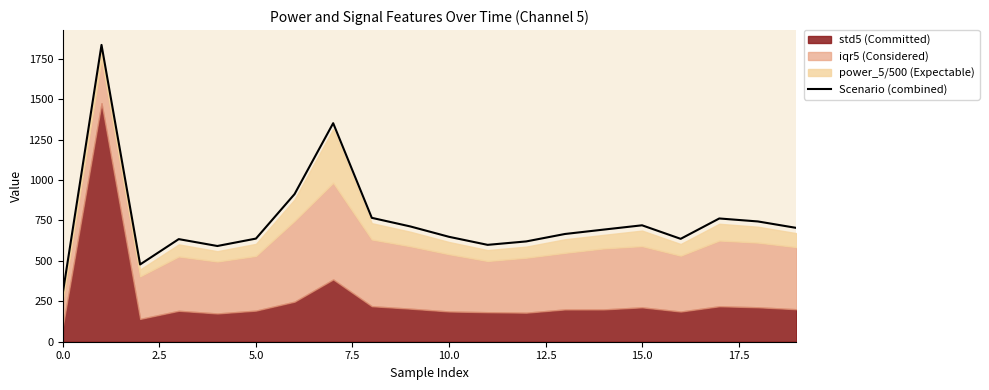

What is the sum of all values?

15014.6